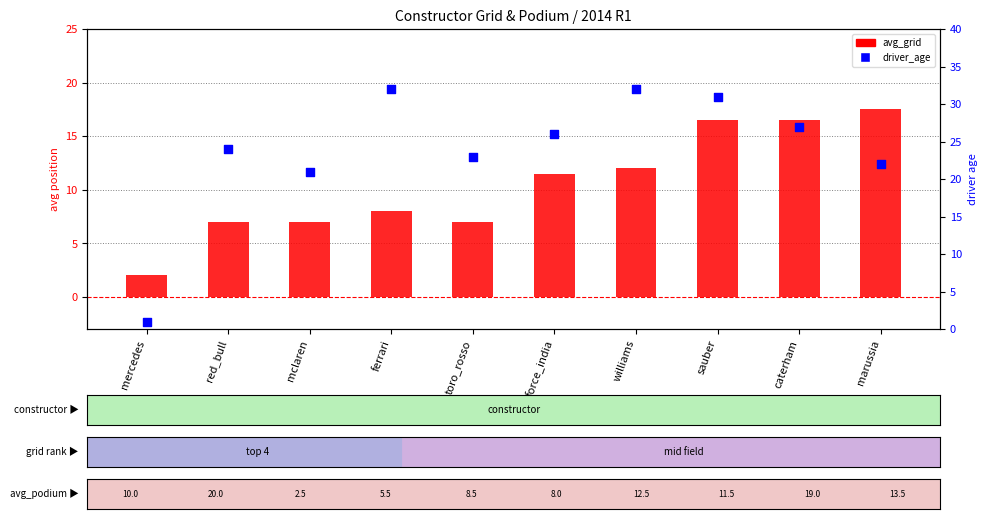

What are all the series names shown in the legend?

avg_grid, driver_age